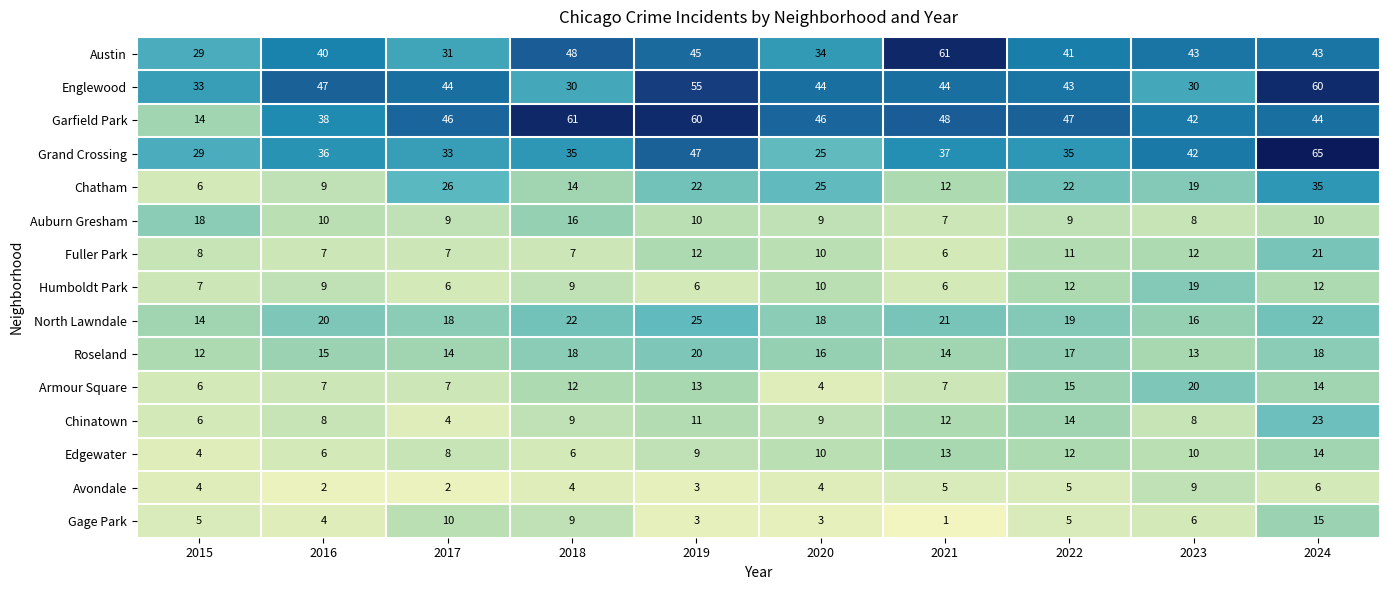

What is the sum of all Armour Square values?

105